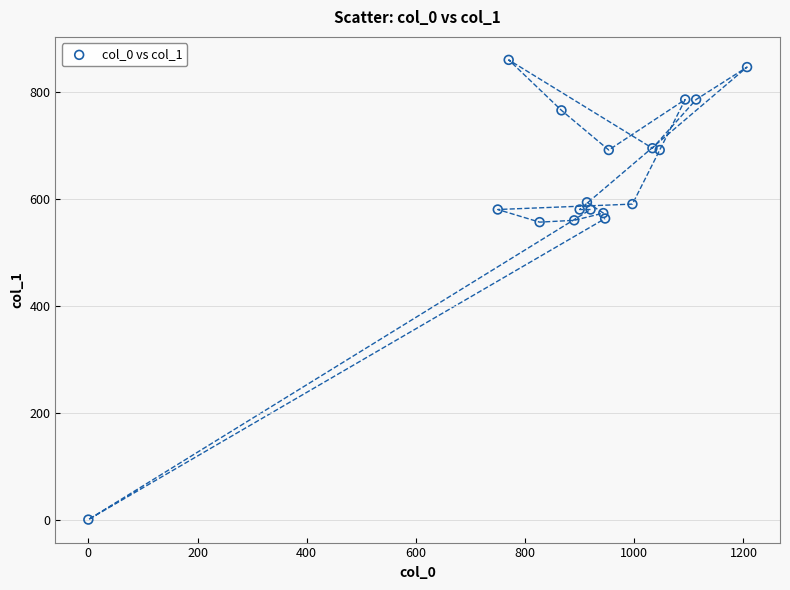

What is the range of Y values (max minus min)?

860.6